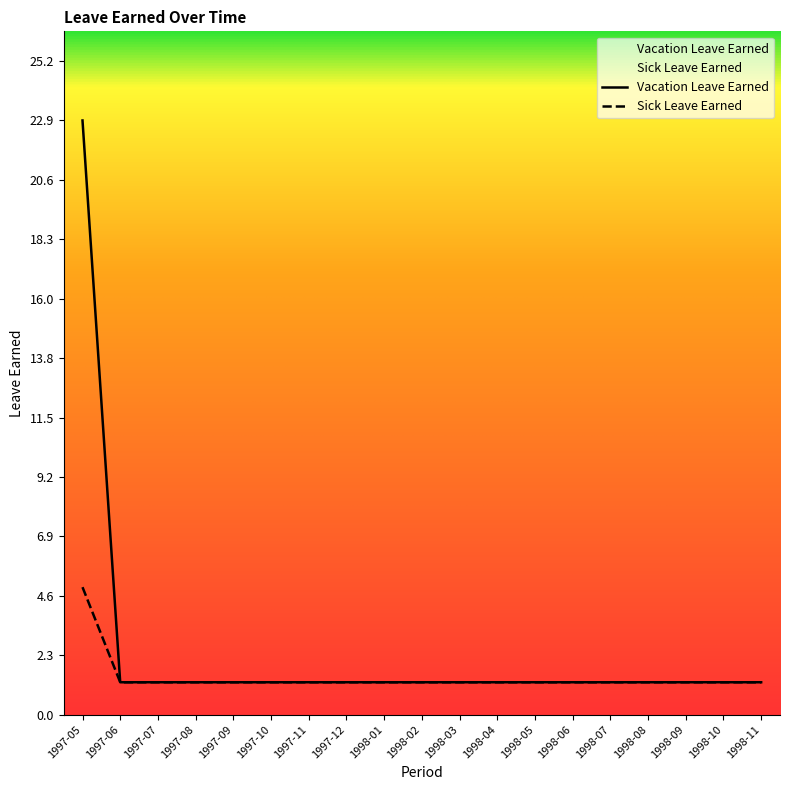

Rank the categories by Vacation Leave Earned value from highest to lowest.

1997-05, 1997-06, 1997-07, 1997-08, 1997-09, 1997-10, 1997-11, 1997-12, 1998-01, 1998-02, 1998-03, 1998-04, 1998-05, 1998-06, 1998-07, 1998-08, 1998-09, 1998-10, 1998-11